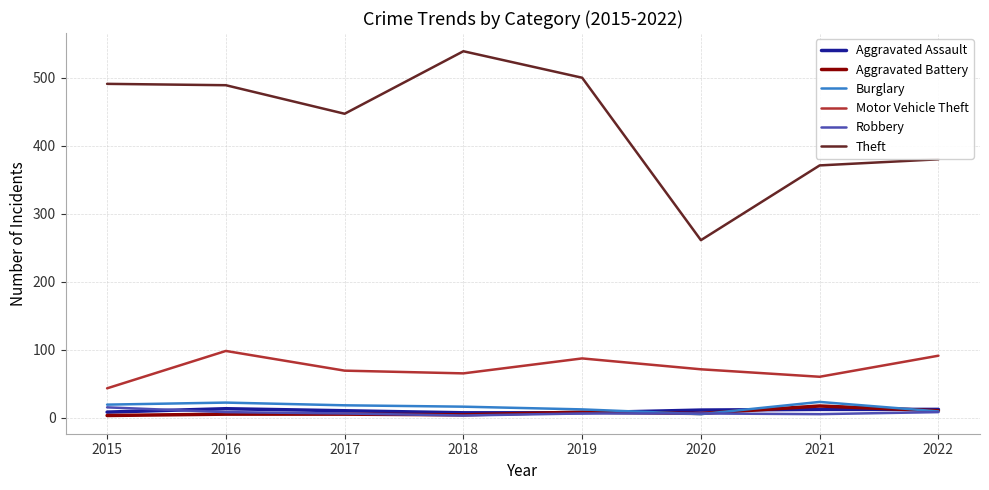

At which category does the chart reach its peak across all series?

2018